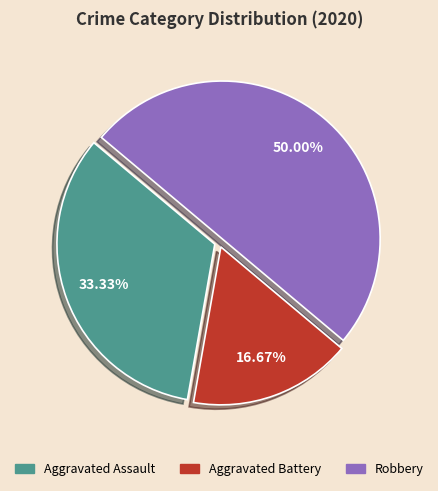

To the nearest percent, what portion does Aggravated Assault represent?

33%